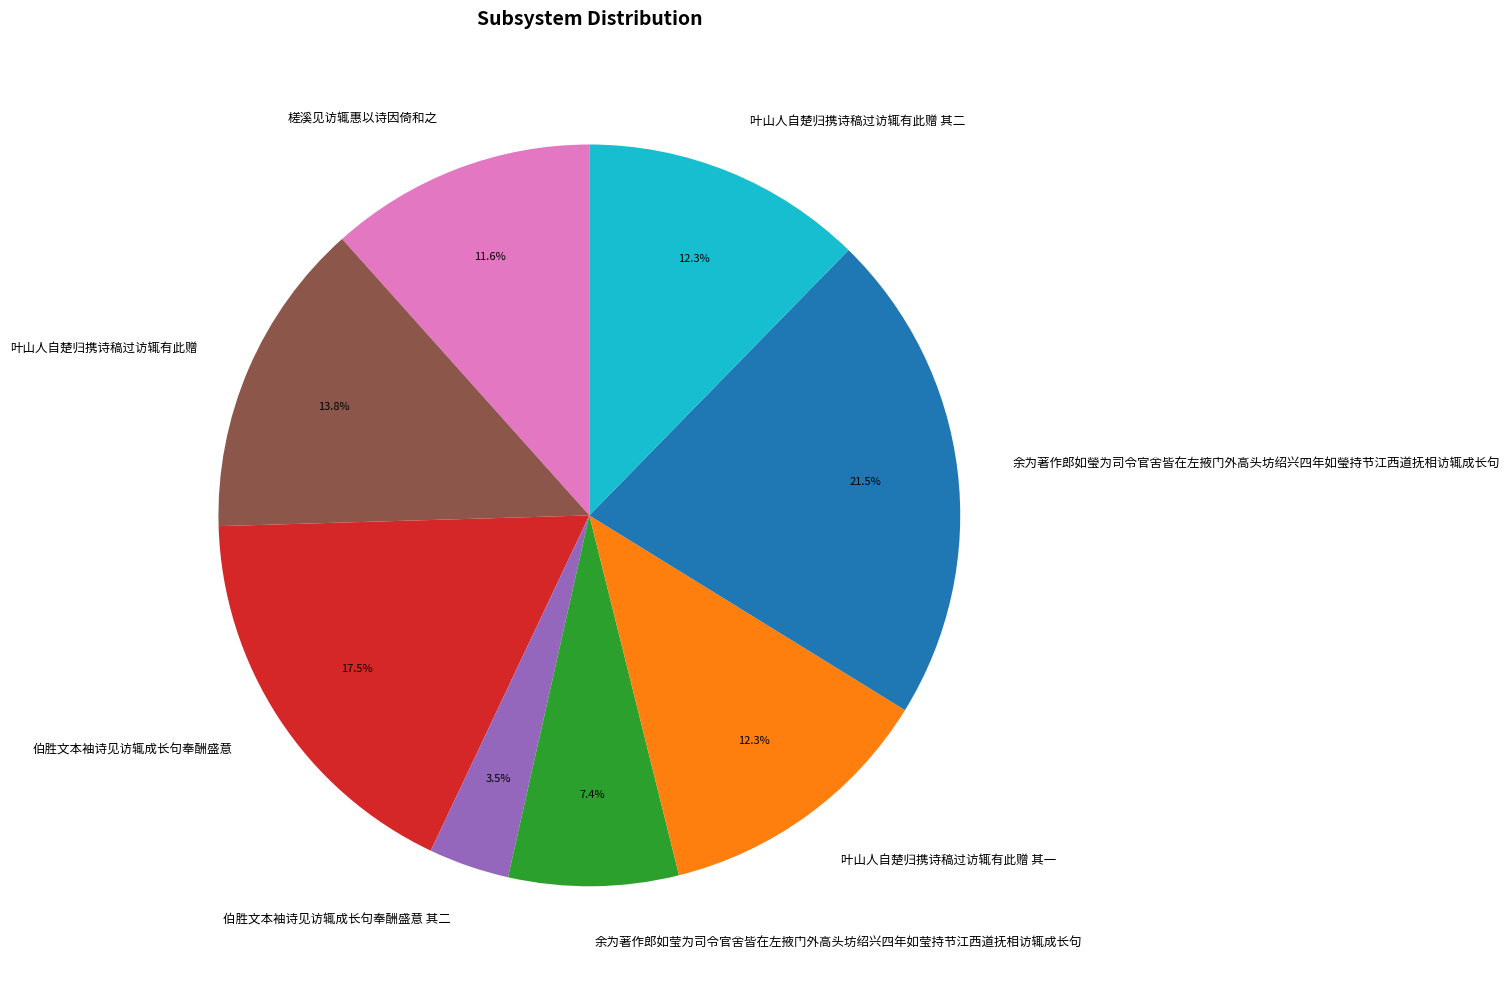

Which slice is the largest?

余为著作郎如瑩为司令官舍皆在左掖门外高头坊绍兴四年如瑩持节江西道抚相访辄成长句